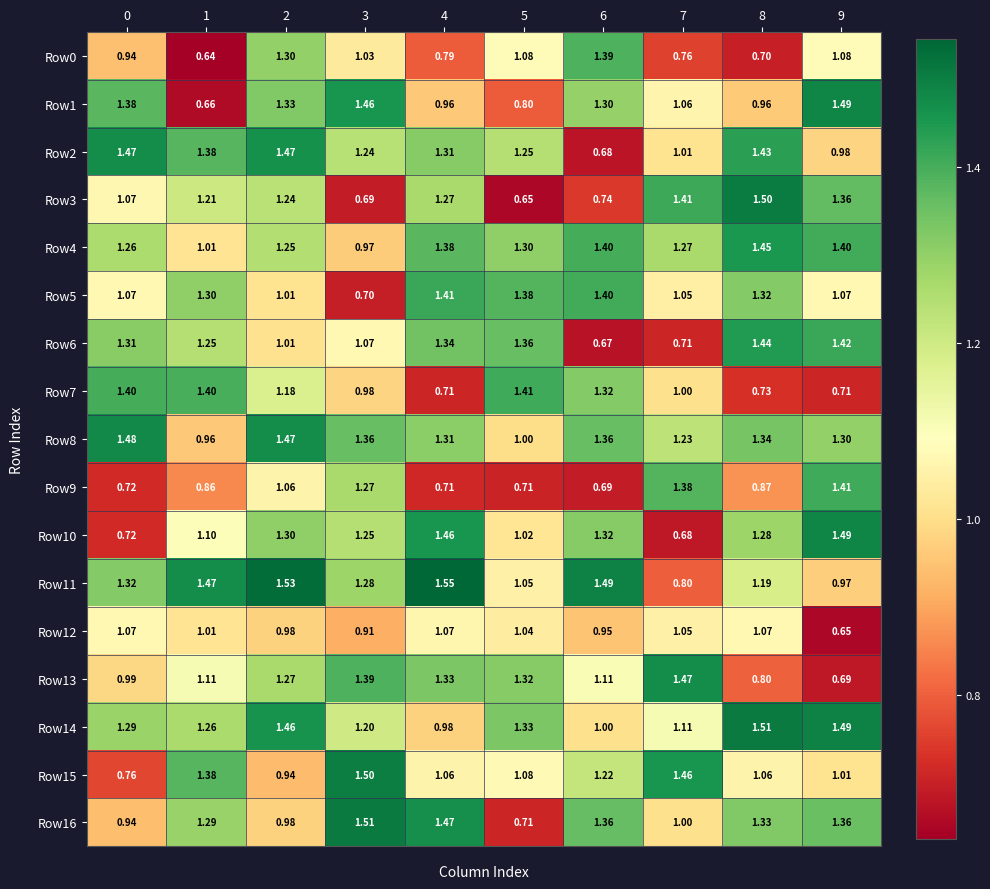

Is the value of Row3 at 3 greater than the value of Row0 at 2?

No